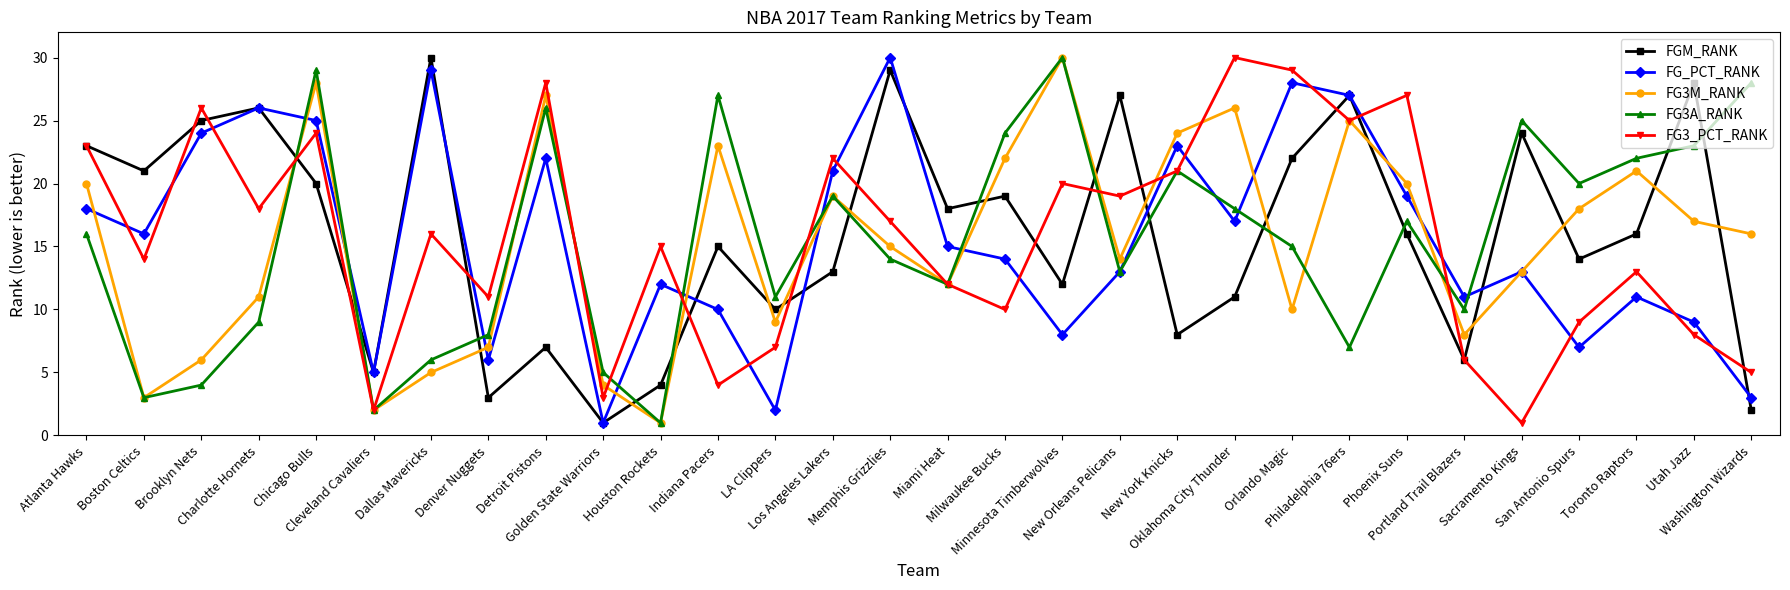

How many interior local peaks does the FG3_PCT_RANK series have?

10